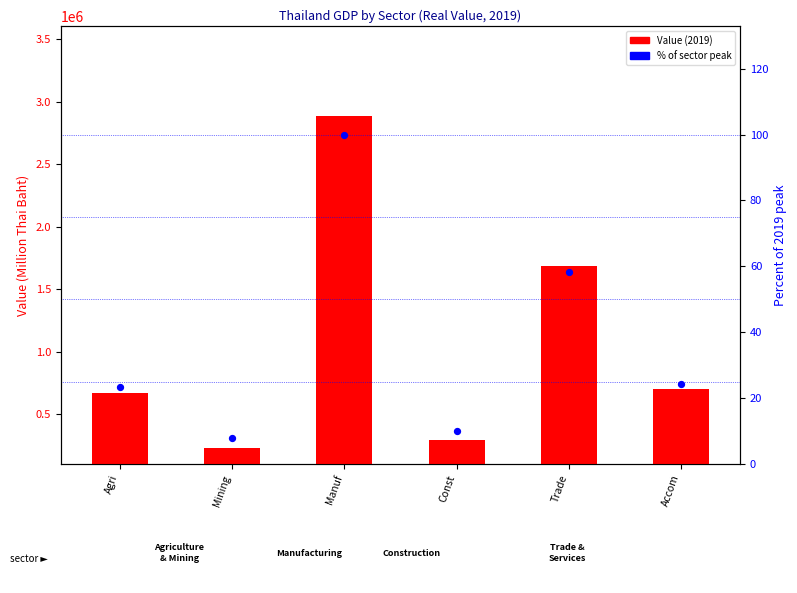

Which series contains the highest Y value?

Value (2019)